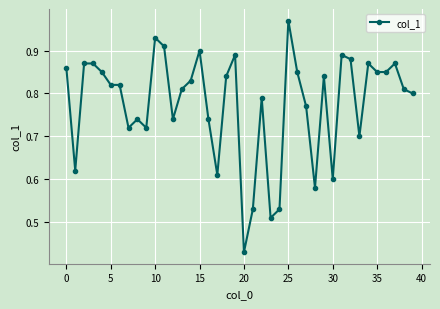

What is the sum of all values?

31.0